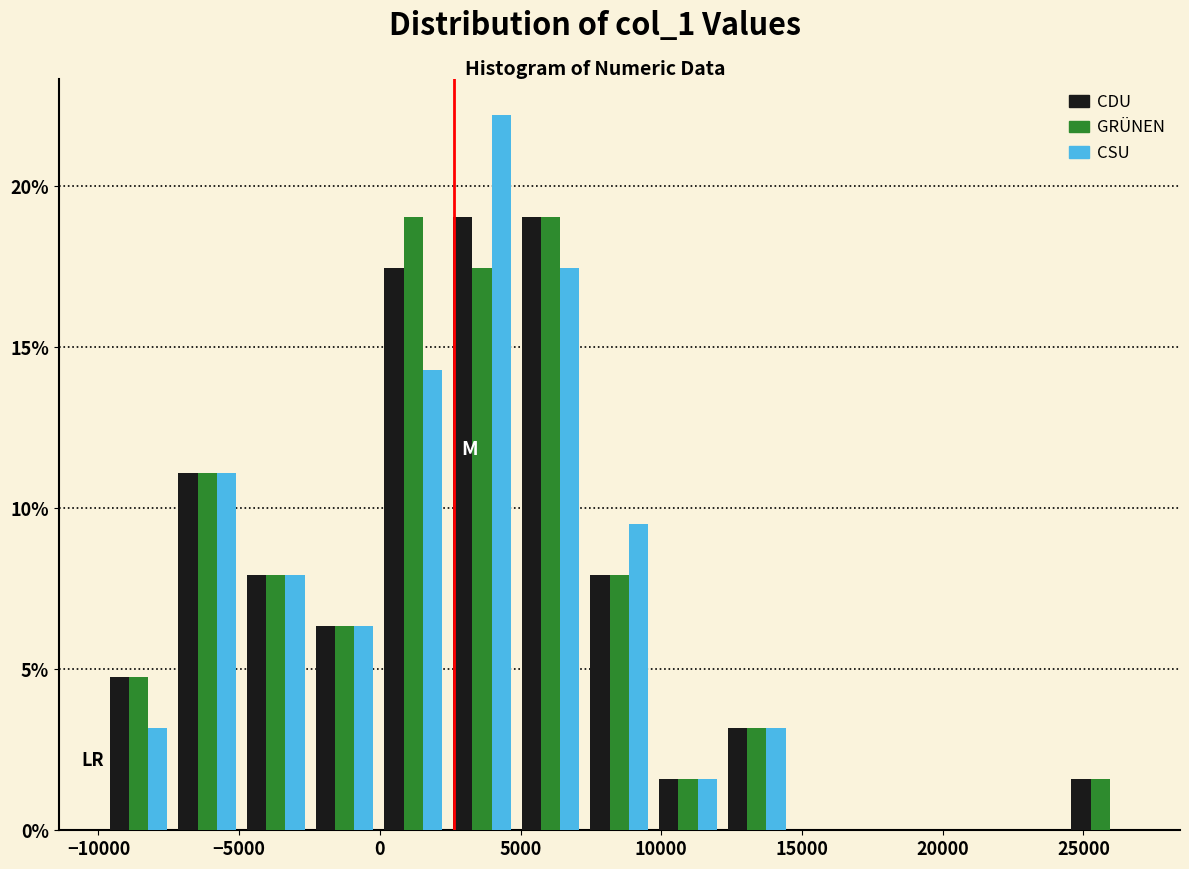

Reading left to right, transcribe this chart: for each range on the x-axis, give the height of each series' bar. Neither the bar edges nor the heights are printed on the chart, so give them approximately, as read against the axes.

-10000 to -7500: CDU=5.0	GRÜNEN=5.0	CSU=3.0
-7500 to -5000: CDU=11.0	GRÜNEN=11.0	CSU=11.0
-5000 to -2500: CDU=8.0	GRÜNEN=8.0	CSU=8.0
-2500 to 0: CDU=6.5	GRÜNEN=6.5	CSU=6.5
0 to 2500: CDU=17.5	GRÜNEN=19.0	CSU=14.5
2500 to 5000: CDU=19.0	GRÜNEN=17.5	CSU=22.0
5000 to 7500: CDU=19.0	GRÜNEN=19.0	CSU=17.5
7500 to 9500: CDU=8.0	GRÜNEN=8.0	CSU=9.5
9500 to 12000: CDU=1.5	GRÜNEN=1.5	CSU=1.5
12000 to 14500: CDU=3.0	GRÜNEN=3.0	CSU=3.0
14500 to 17000: CDU=0	GRÜNEN=0	CSU=0
17000 to 19500: CDU=0	GRÜNEN=0	CSU=0
19500 to 22000: CDU=0	GRÜNEN=0	CSU=0
22000 to 24500: CDU=0	GRÜNEN=0	CSU=0
24500 to 27000: CDU=1.5	GRÜNEN=1.5	CSU=0